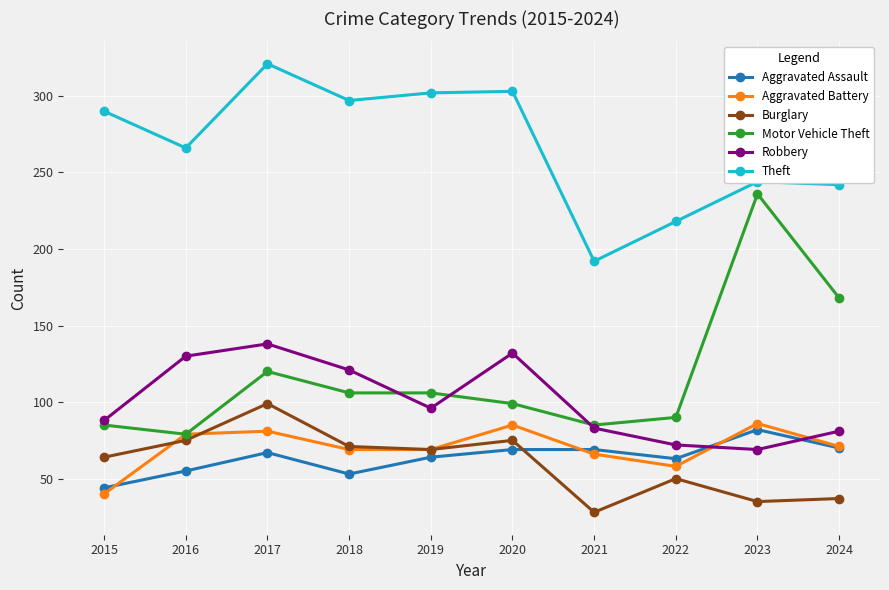

What are all the series names shown in the legend?

Aggravated Assault, Aggravated Battery, Burglary, Motor Vehicle Theft, Robbery, Theft